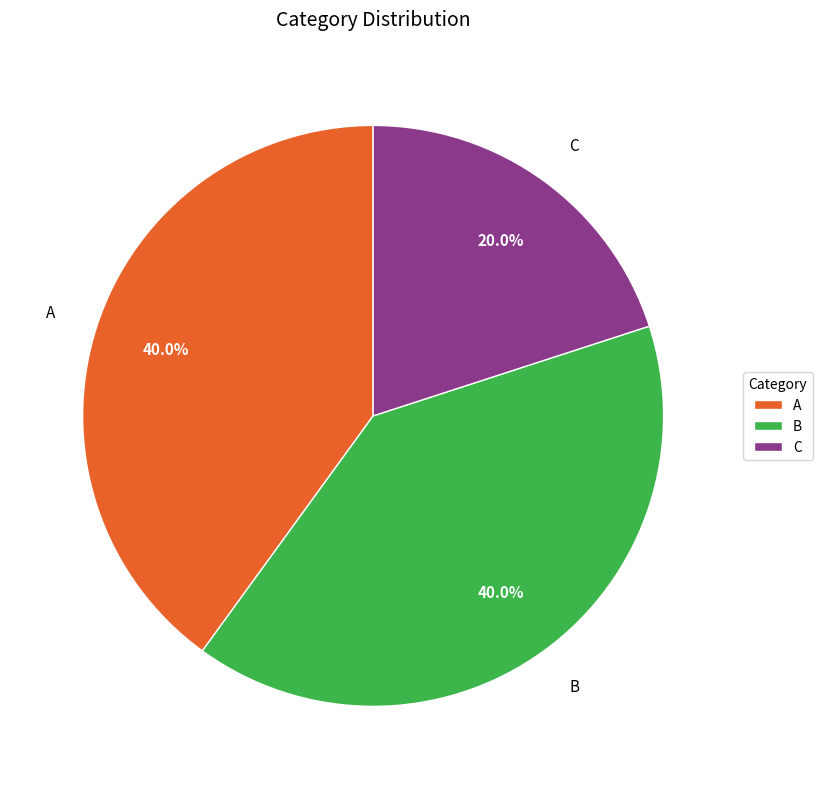

The A slice represents 40% of the pie. True or false?

True